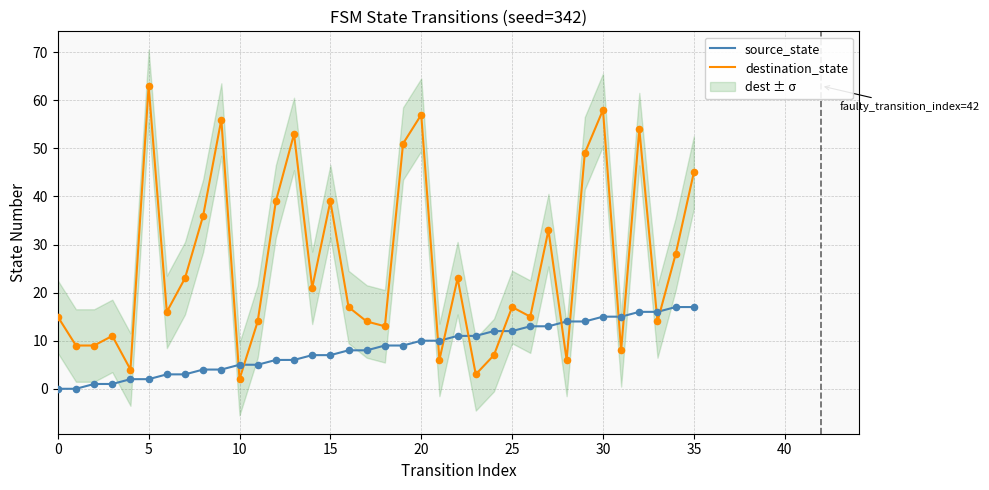

Which series has the largest total across all categories?

destination_state